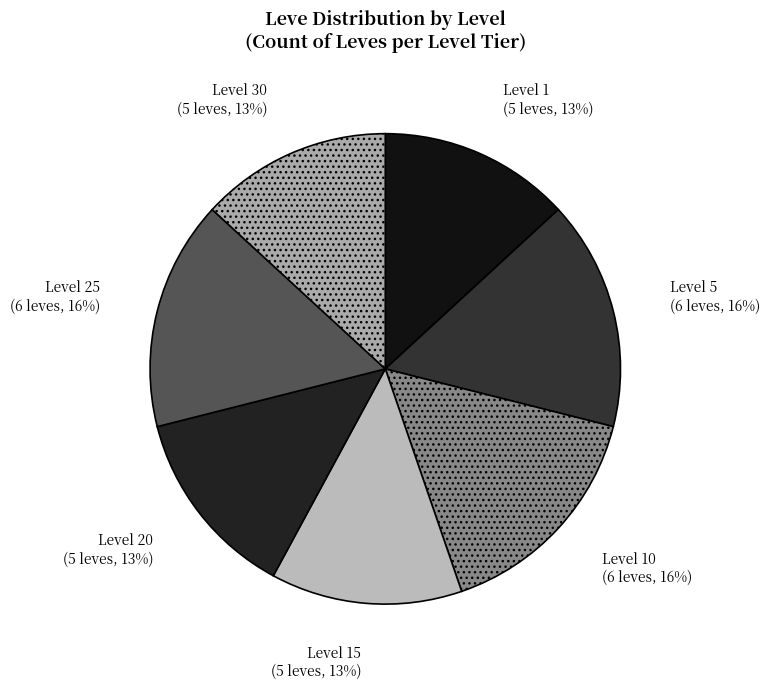

Is the sum of Level 30 and Level 25 greater than half?

No